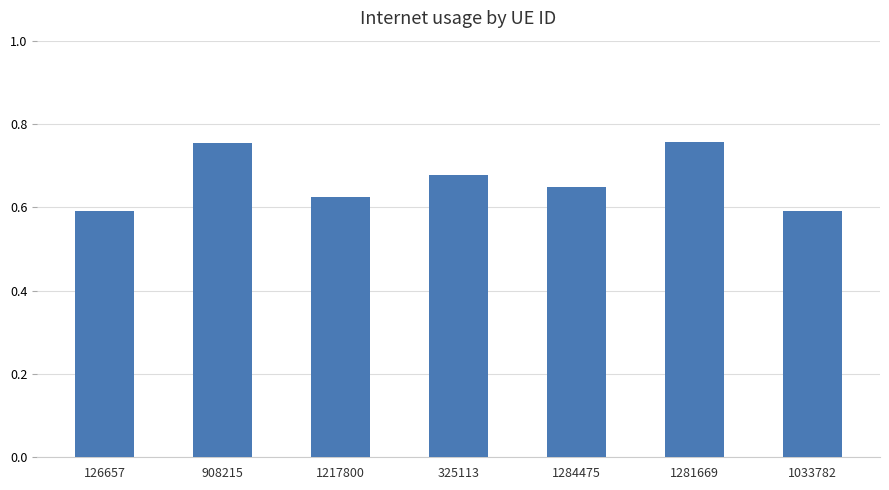

How many values are between 0 and 1?

7